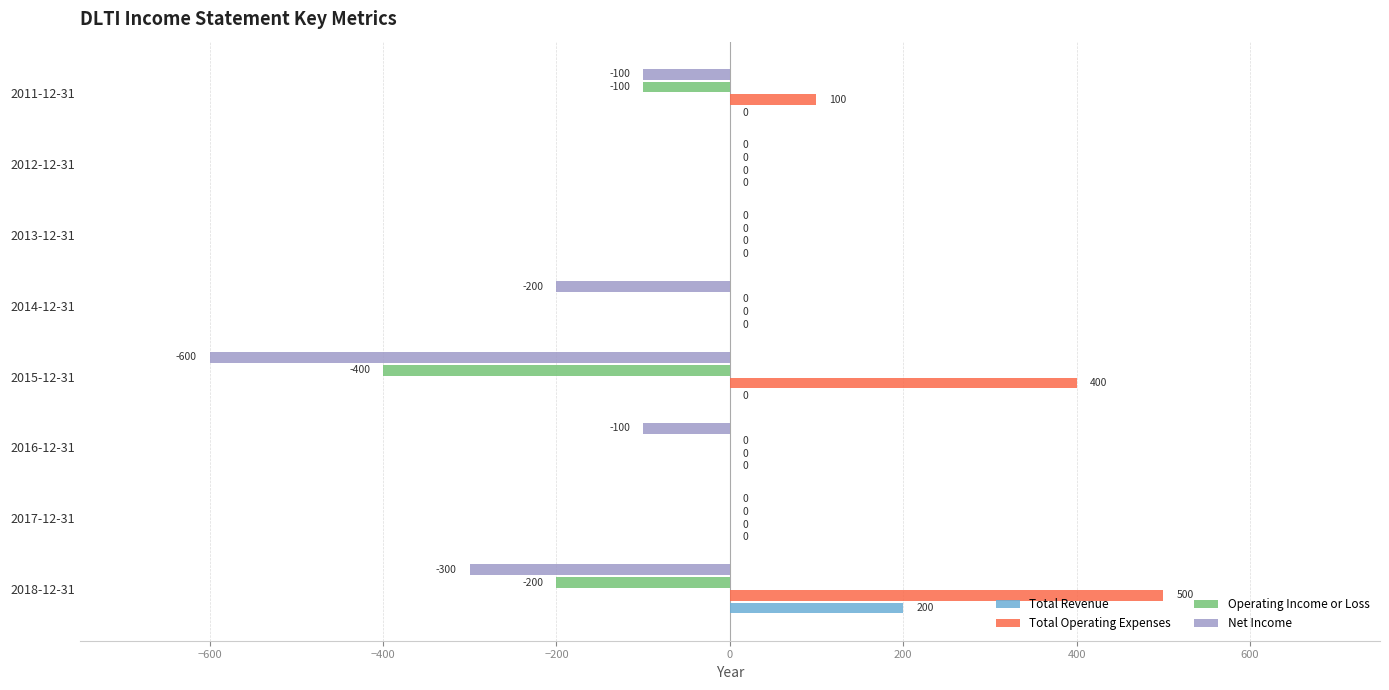

How many data points in Total Operating Expenses are above 0?

3